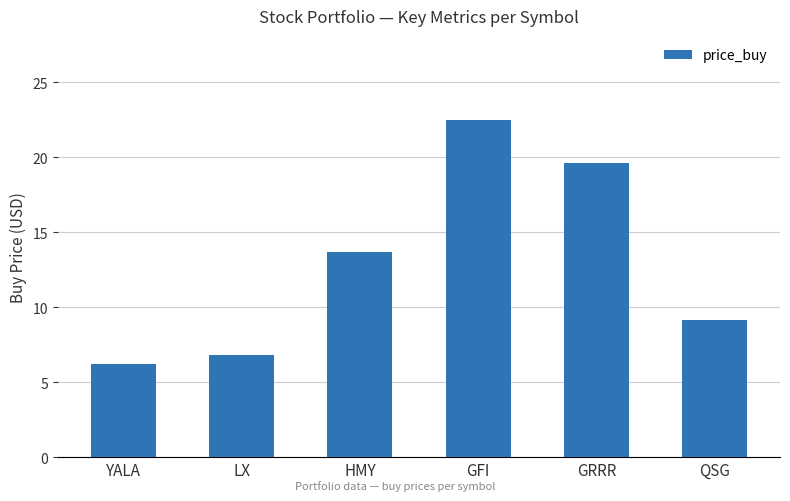

At which category does the chart reach its minimum across all series?

YALA